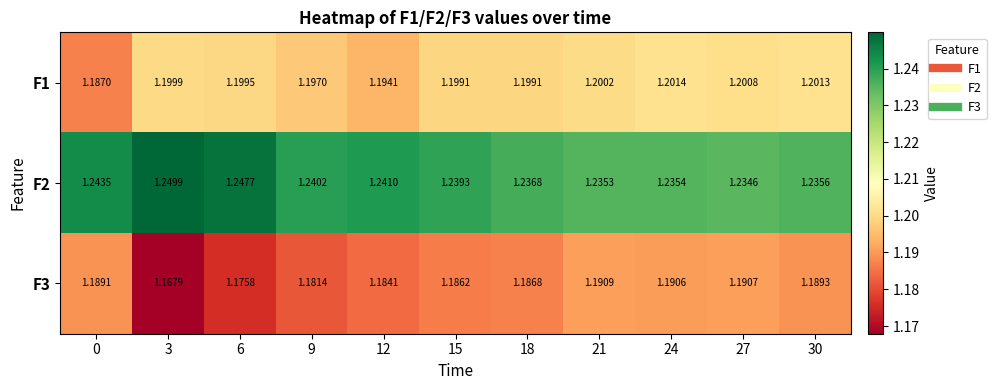

How many categories are shown in the chart?

11